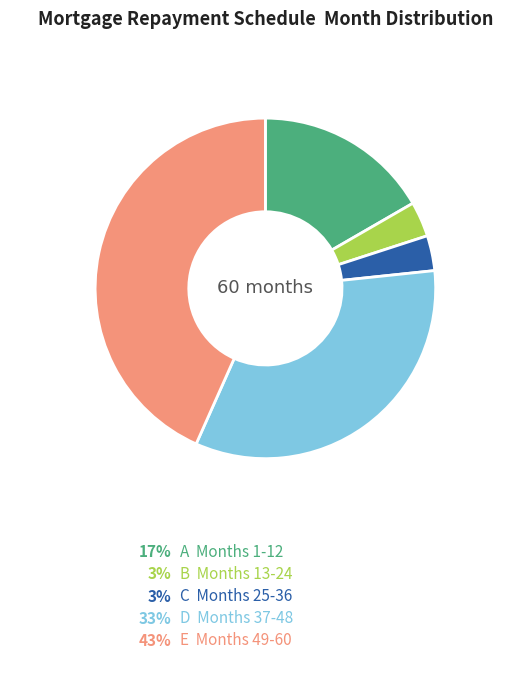

Is there any slice that represents more than half of the pie?

No